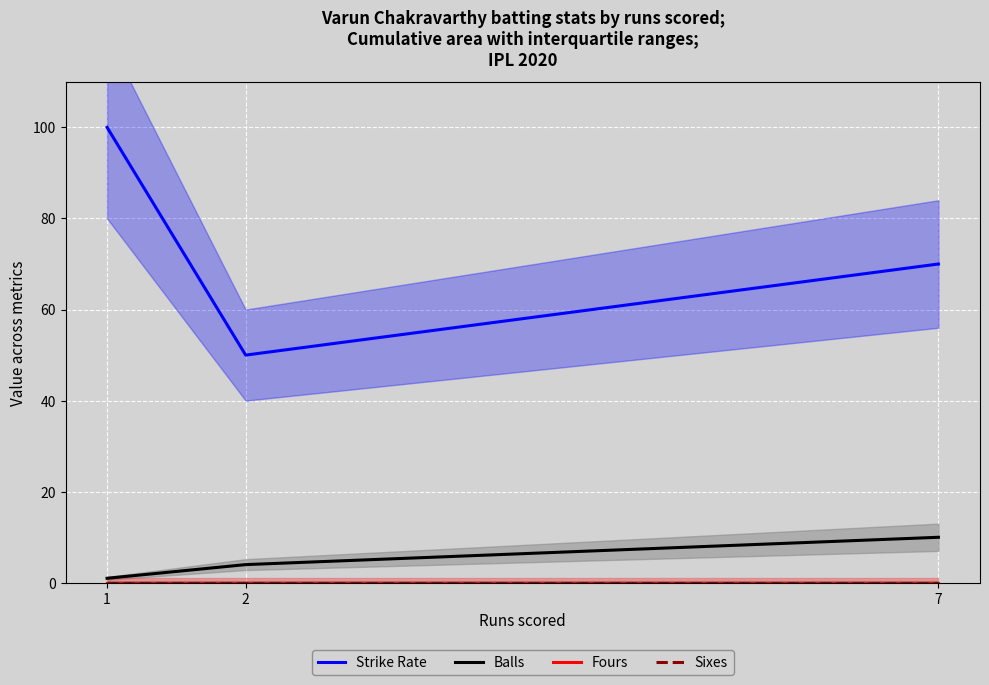

Is the value of Balls at 1 greater than the value of Sixes at 7?

Yes